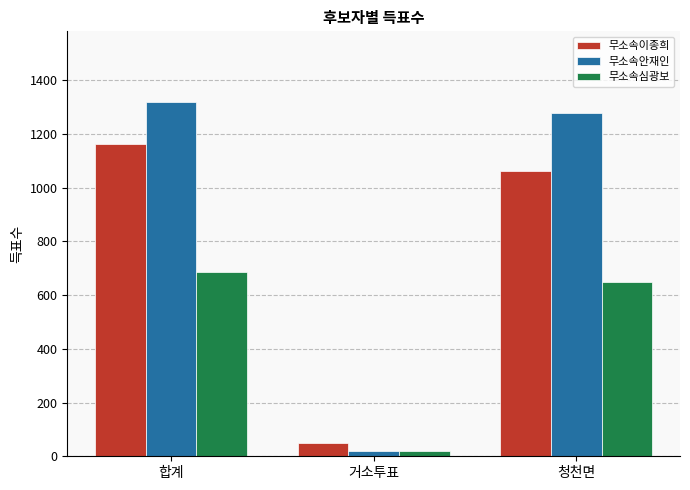

Which category has the lowest value in the 무소속안재인 series?

거소투표